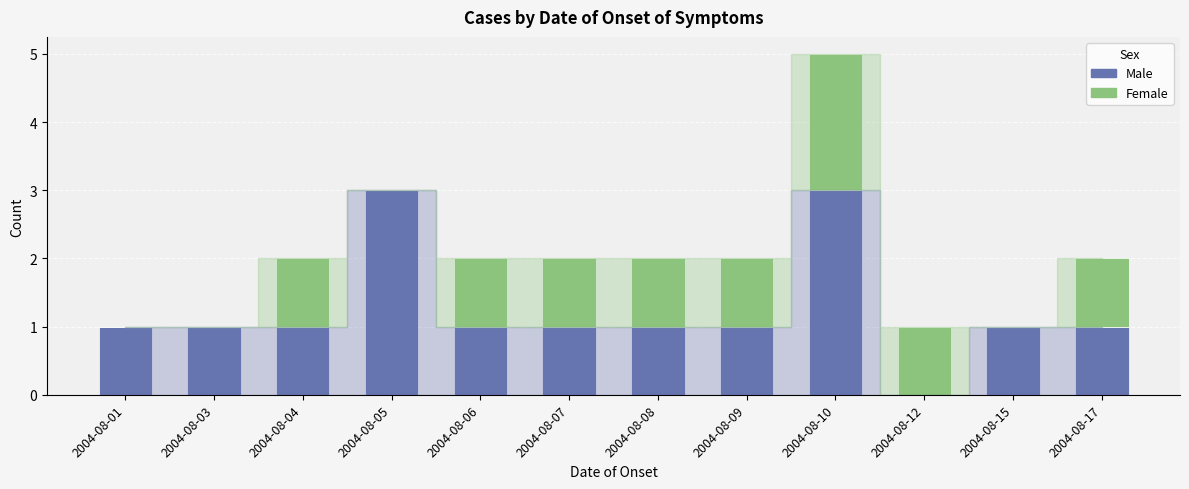

At which category is the sum across all series the highest?

2004-08-10